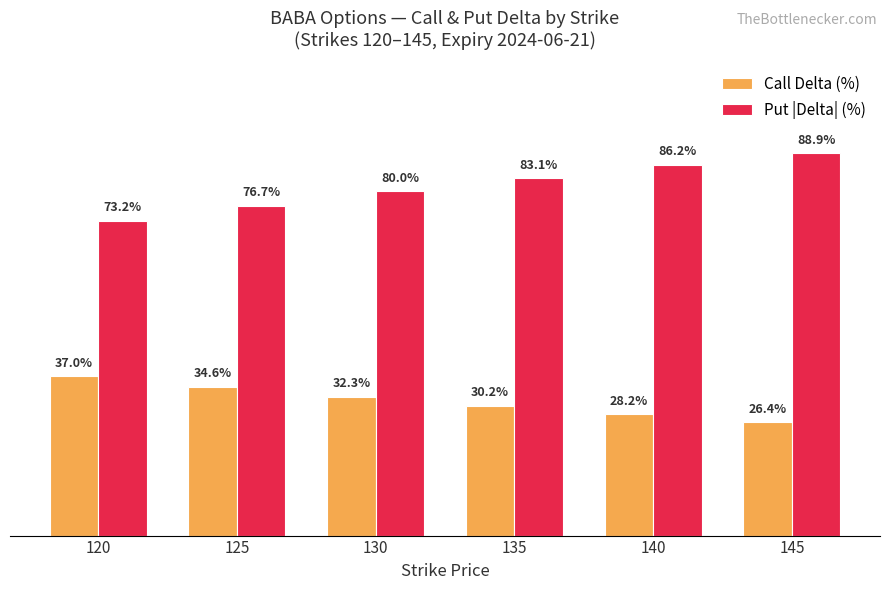

List the labels in order of Call Delta (%) value, largest first.

120, 125, 130, 135, 140, 145